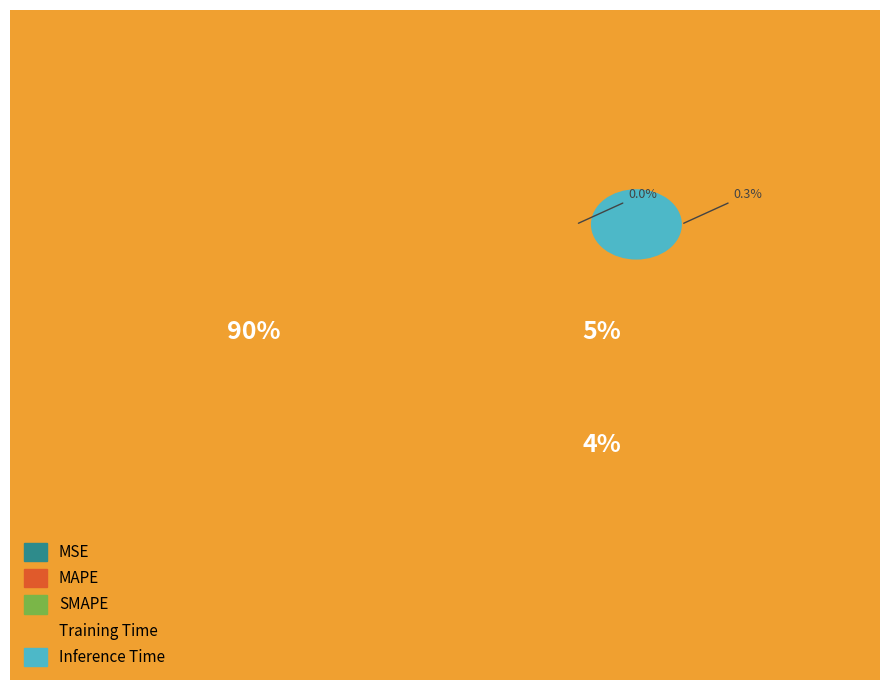

To the nearest percent, what percentage of the pie is Training Time?

90%